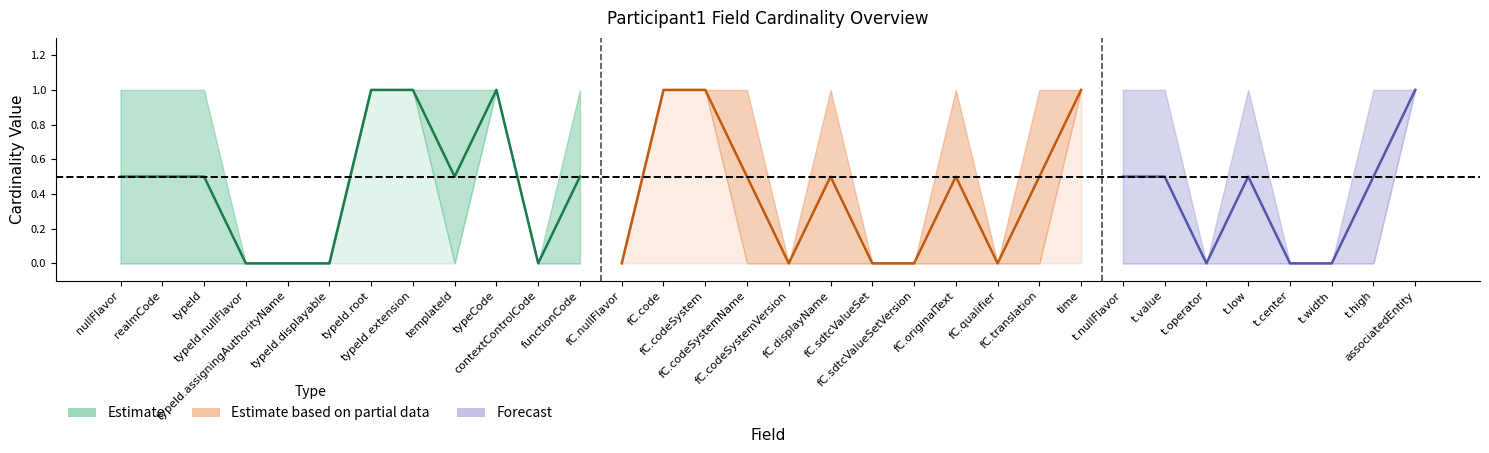

Count the Min values in the range 0 to 1.

32